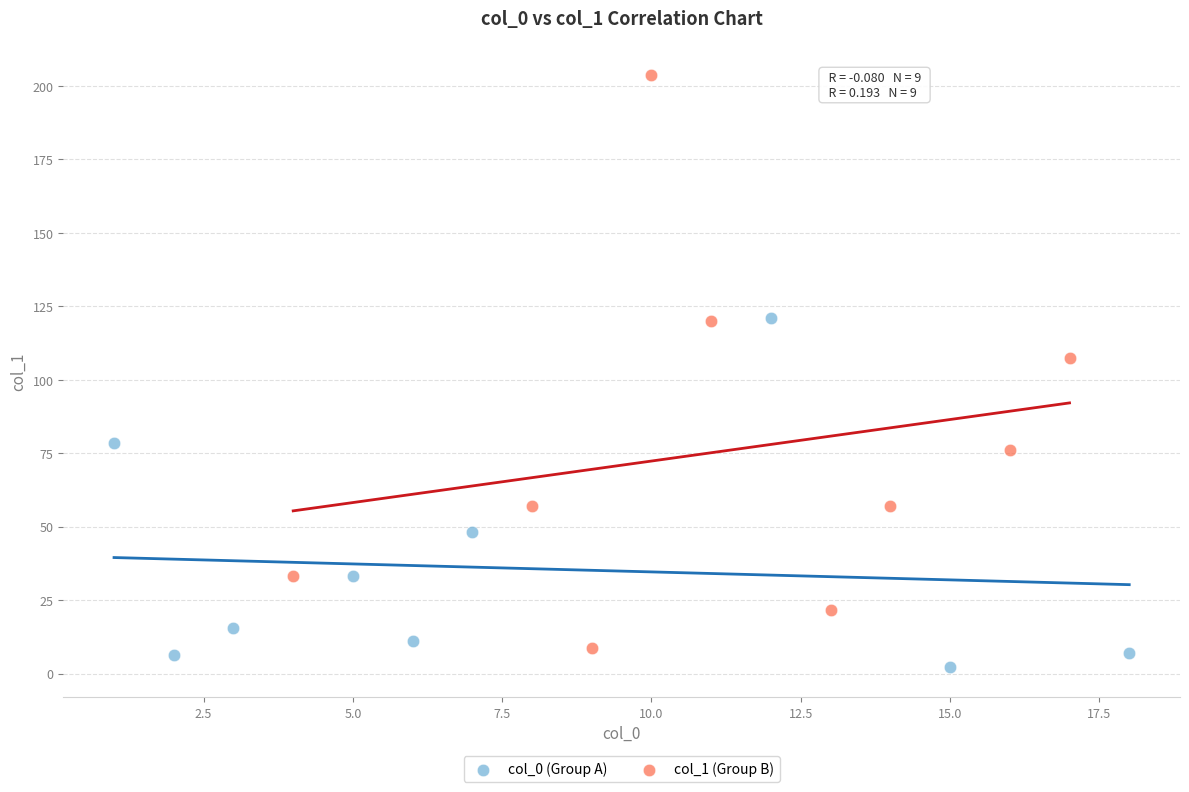

Which series has the largest Y range (max minus min)?

col_1 (Group B)